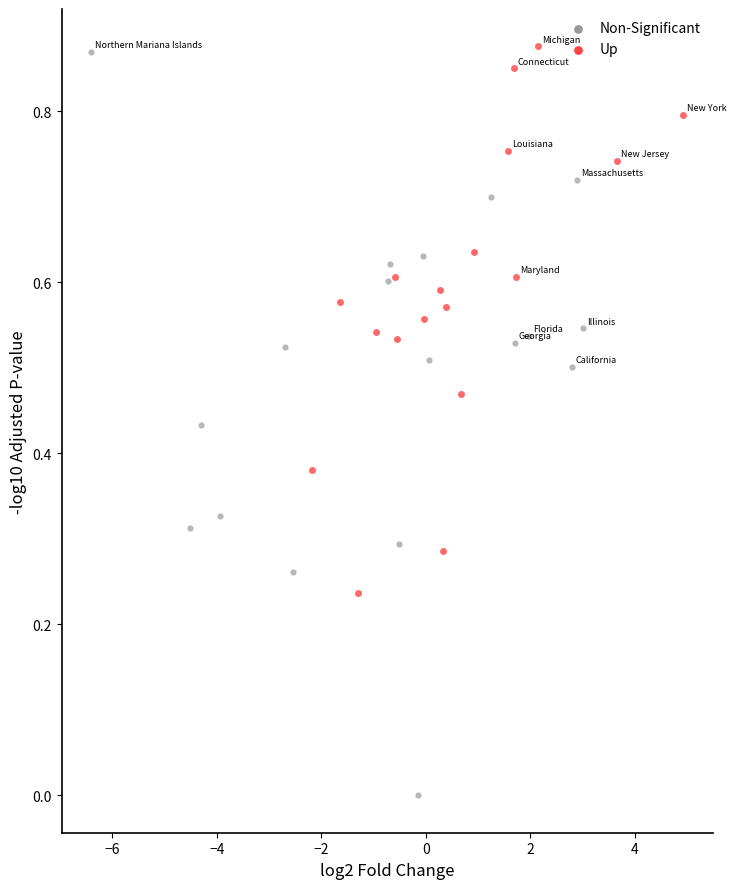

Which series contains the lowest Y value?

Non-Significant